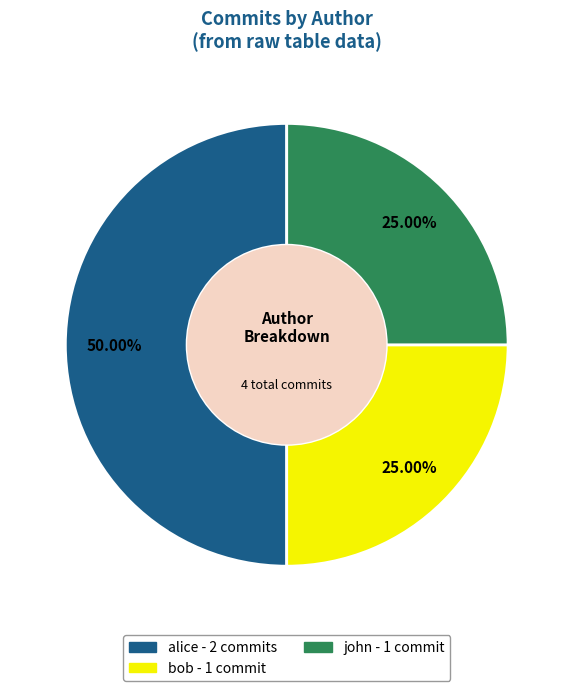

Which category has the biggest portion of the pie?

alice